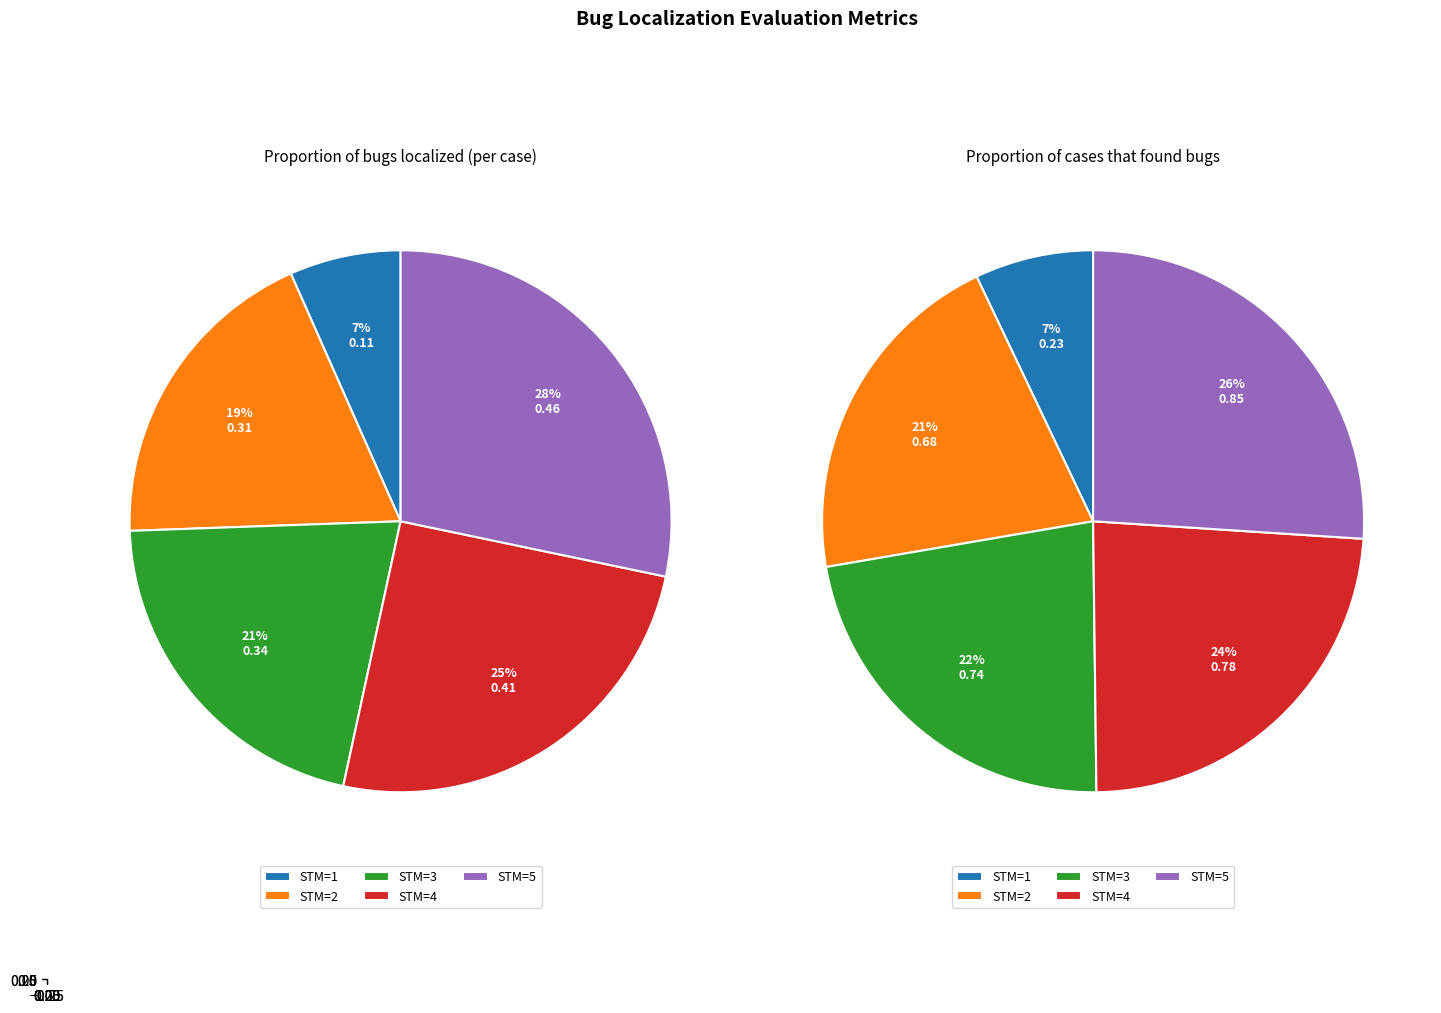

Is 4 the majority of the pie?

No